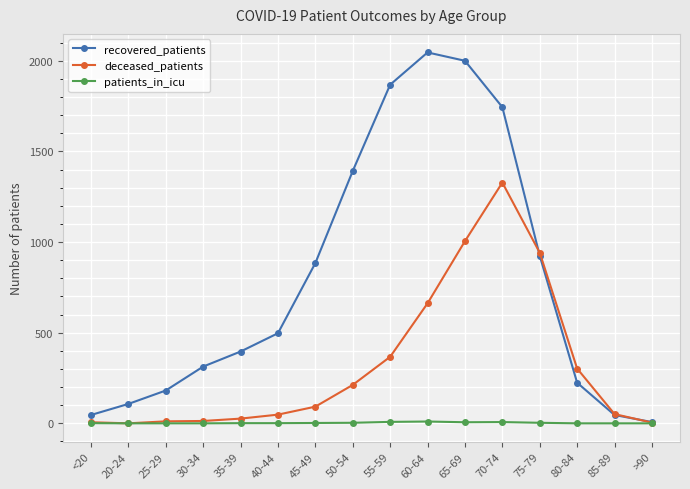

How many data points in recovered_patients are less than 497?

8